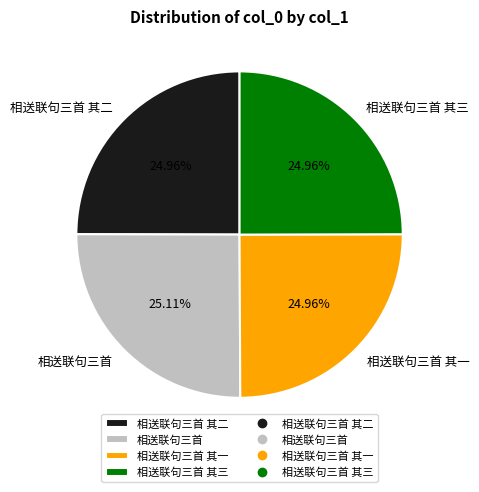

To the nearest percent, what is the average slice percentage?

25%